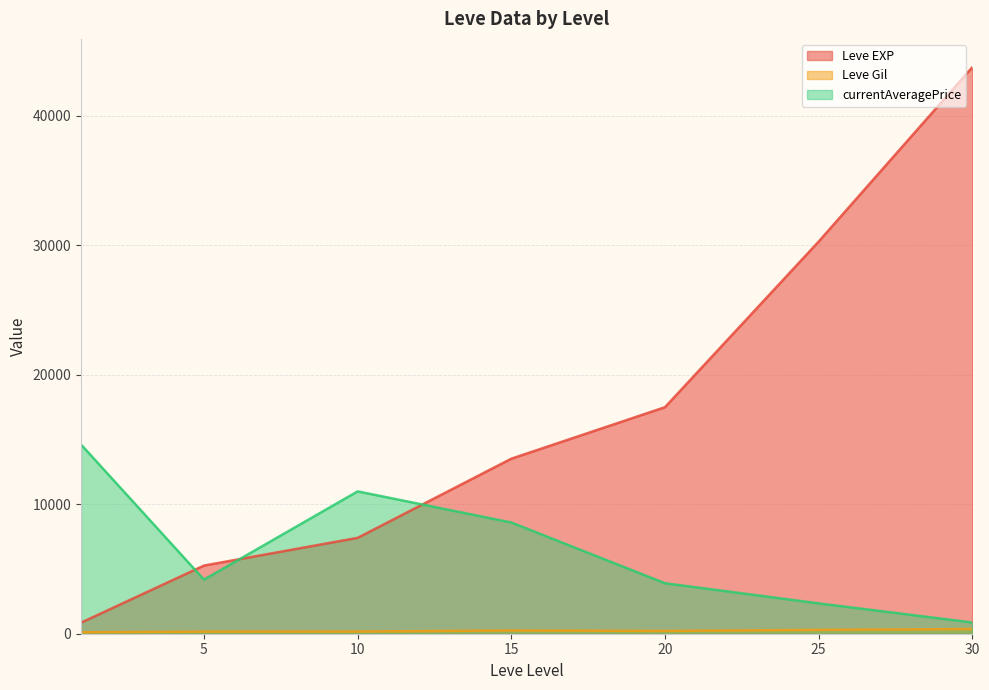

True or false: currentAveragePrice and Leve EXP intersect in this chart.

True